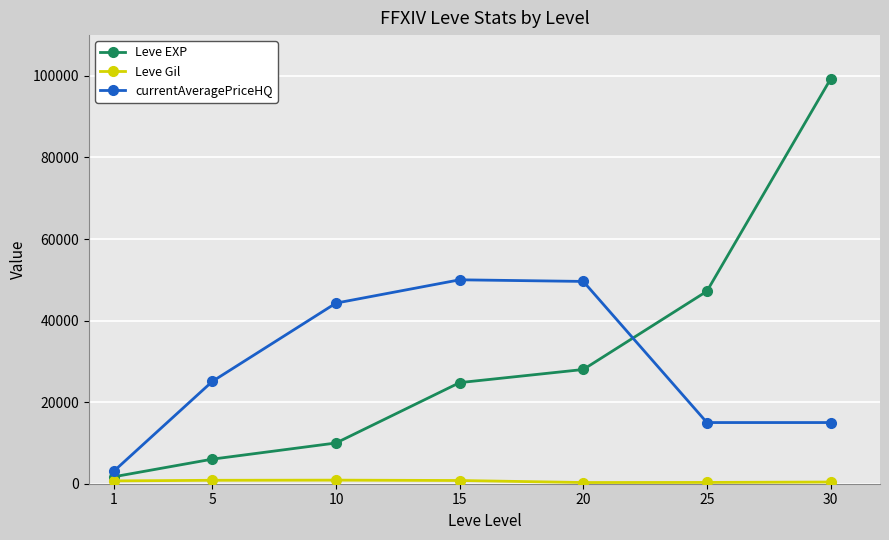

Is the value of Leve EXP at 25 greater than the value of currentAveragePriceHQ at 25?

Yes